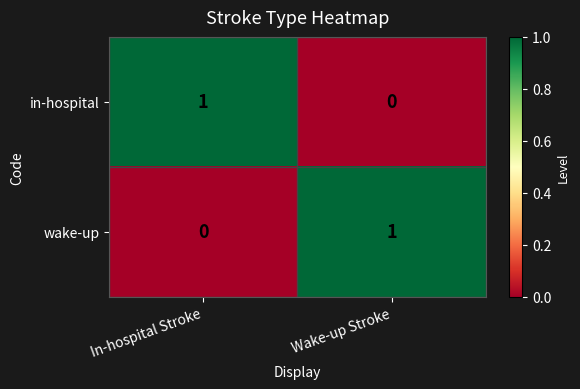

List the labels in order of in-hospital value, largest first.

In-hospital Stroke, Wake-up Stroke